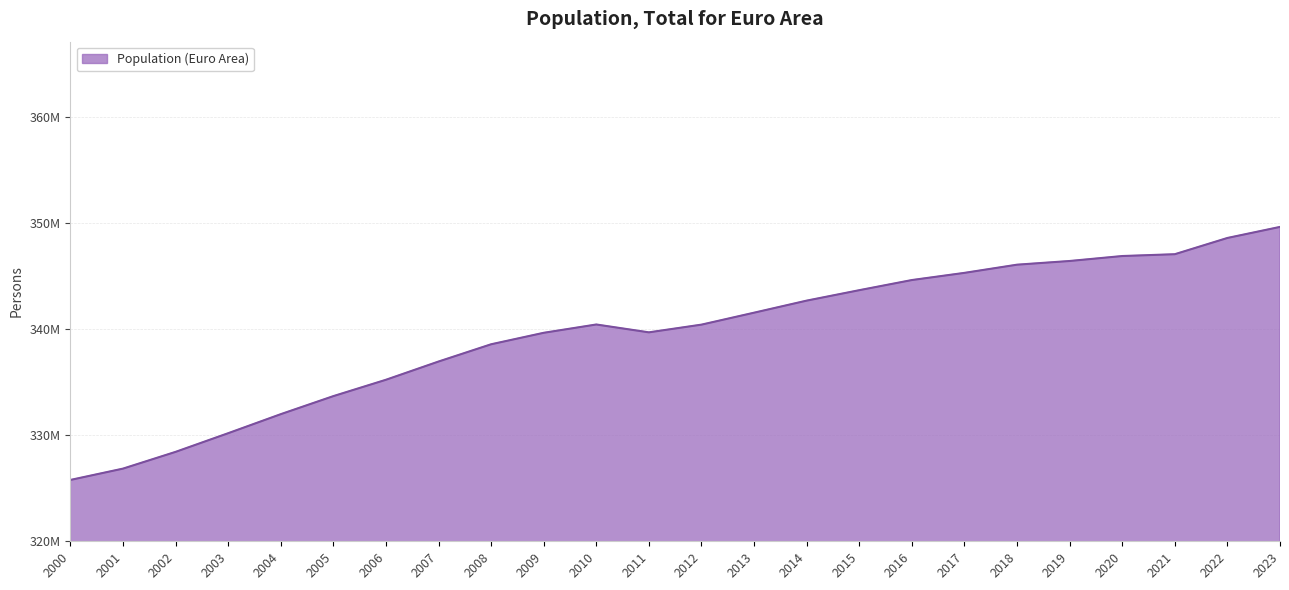

Rank the categories by value from lowest to highest.

2000, 2001, 2002, 2003, 2004, 2005, 2006, 2007, 2008, 2009, 2011, 2012, 2010, 2013, 2014, 2015, 2016, 2017, 2018, 2019, 2020, 2021, 2022, 2023